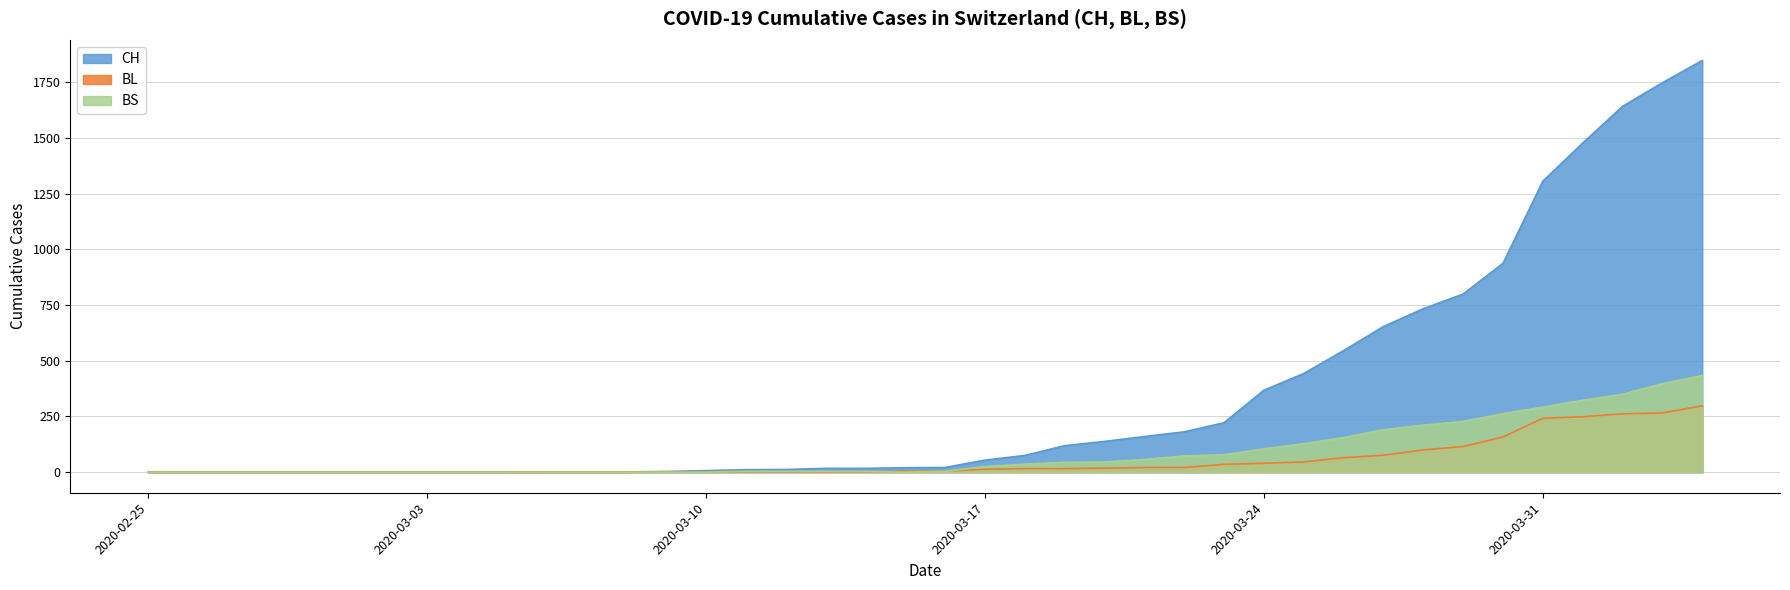

Reading right to left, transcribe all the data shown in this chart.

CH: 1849	1749	1643	1478	1307	938	800	734	654	546	443	368	222	181	160	138	119	75	54	21	20	17	17	12	11	7	3	1	1	1	0	0	0	0	0	0	0	0	0	0
BL: 298	266	262	249	242	158	115	100	76	65	46	40	35	21	21	18	16	16	13	5	5	2	2	2	2	2	1	0	0	0	0	0	0	0	0	0	0	0	0	0
BS: 434	397	350	323	292	263	228	211	191	155	128	105	78	73	57	46	44	36	25	4	0	4	4	4	4	0	0	0	0	0	0	0	0	0	0	0	0	0	0	0